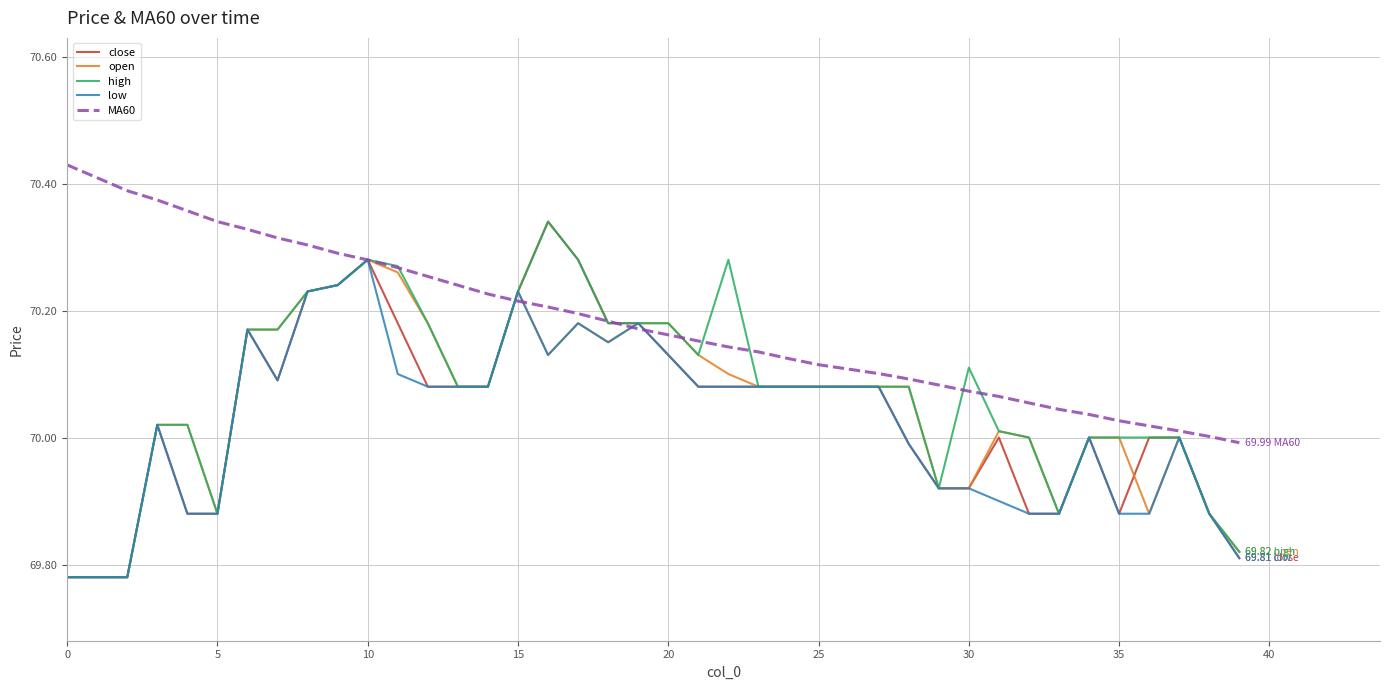

Which series has the largest total across all categories?

MA60